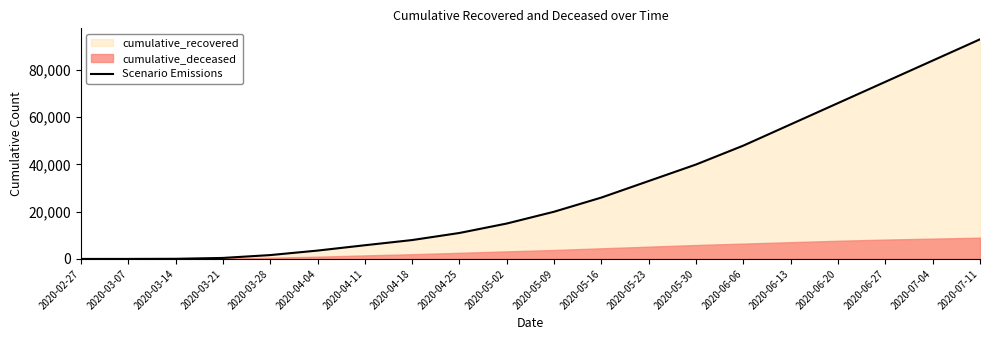

How many values are below 20000?

10